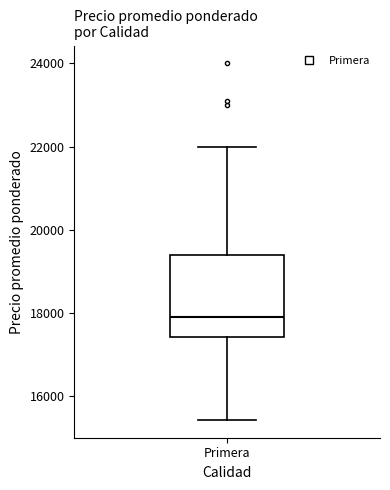

Transcribe this box plot: give where the median line is, the range the box spans, and where the two whiskers end, as read against the y-axis. The values are not printed on the chart, so give them approximately, as read against the axis.

median 17800, box 17400 to 19400, whiskers 15400 to 22000